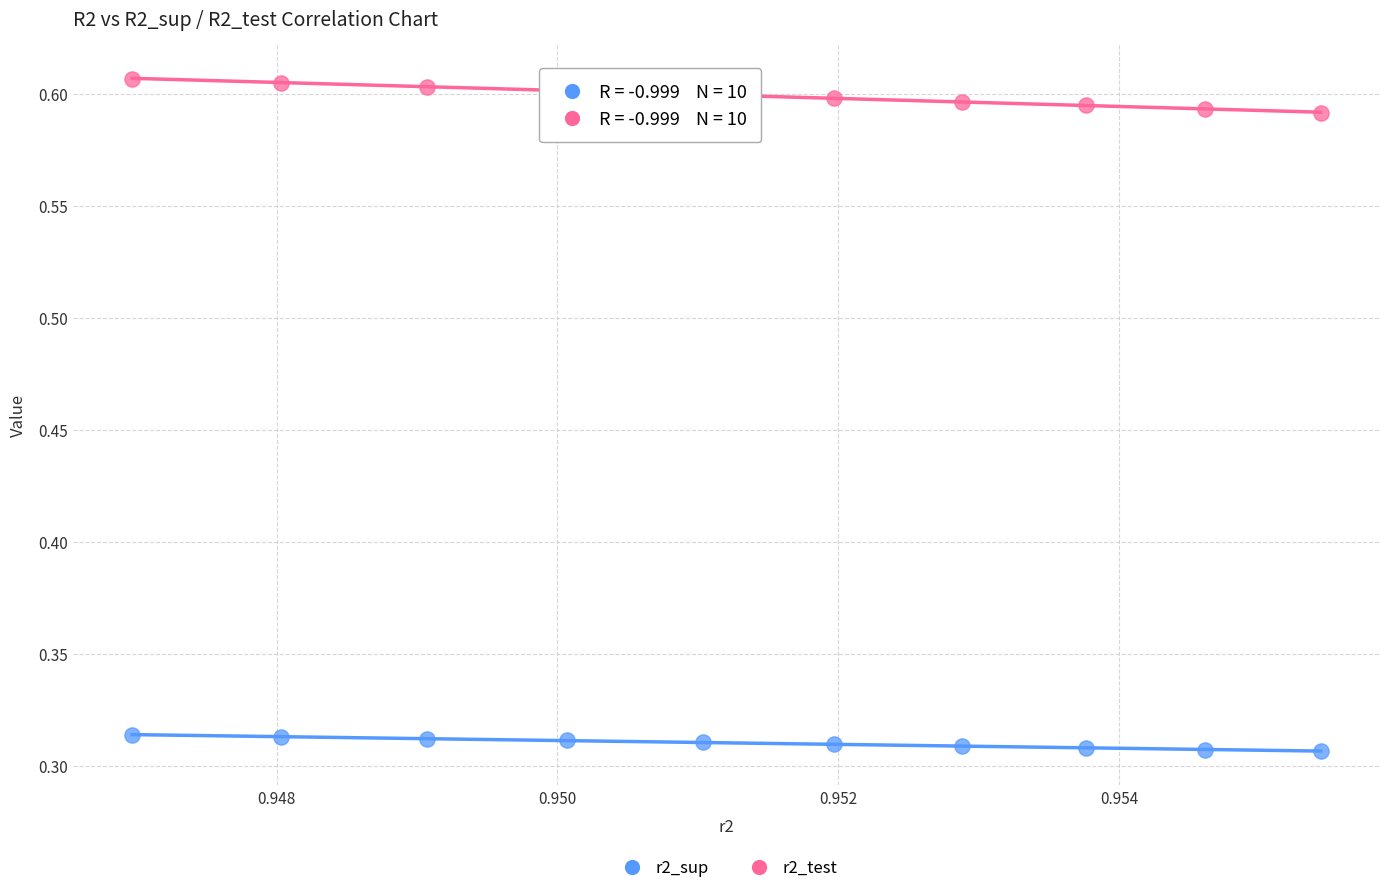

Which series reaches the maximum Y coordinate?

r2_test